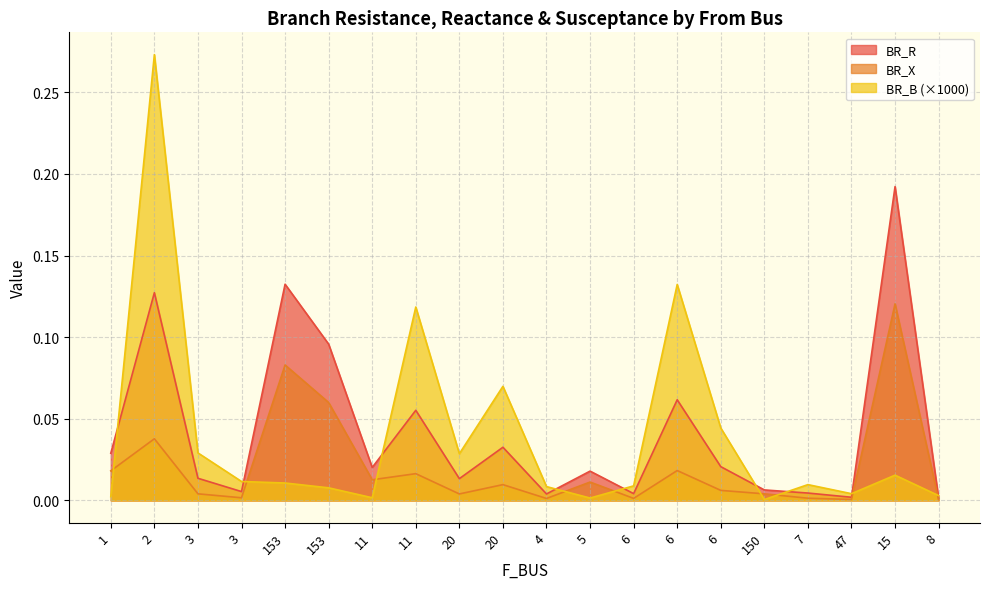

List the labels in order of BR_X value, smallest first.

8, 47, 4, 6, 7, 3, 20, 150, 3, 6, 20, 5, 11, 11, 1, 6, 2, 153, 153, 15